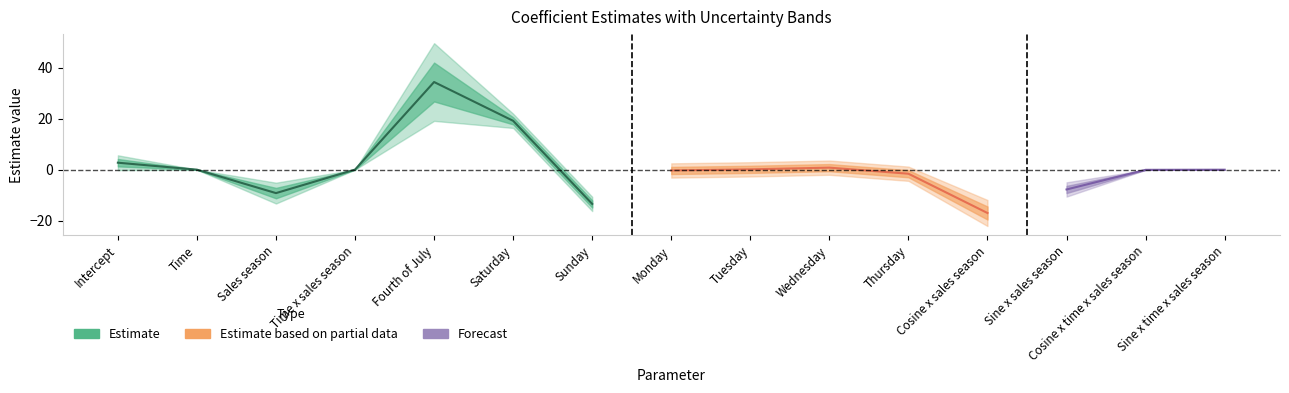

What is the difference between the Std. Error values at Fourth of July and Sales season?

5.6